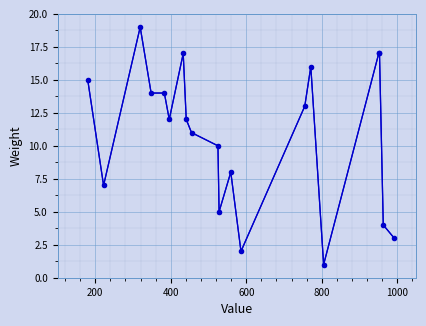

What is the change in value from 455 to 441?

+1